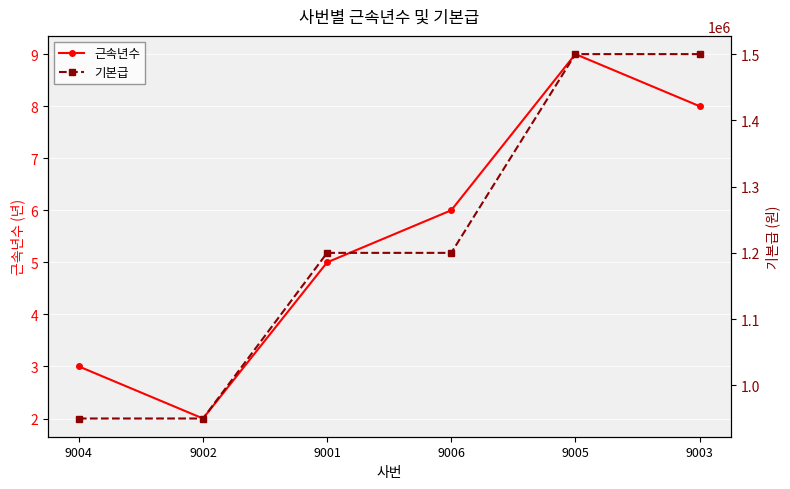

How many lines are shown in the chart?

2